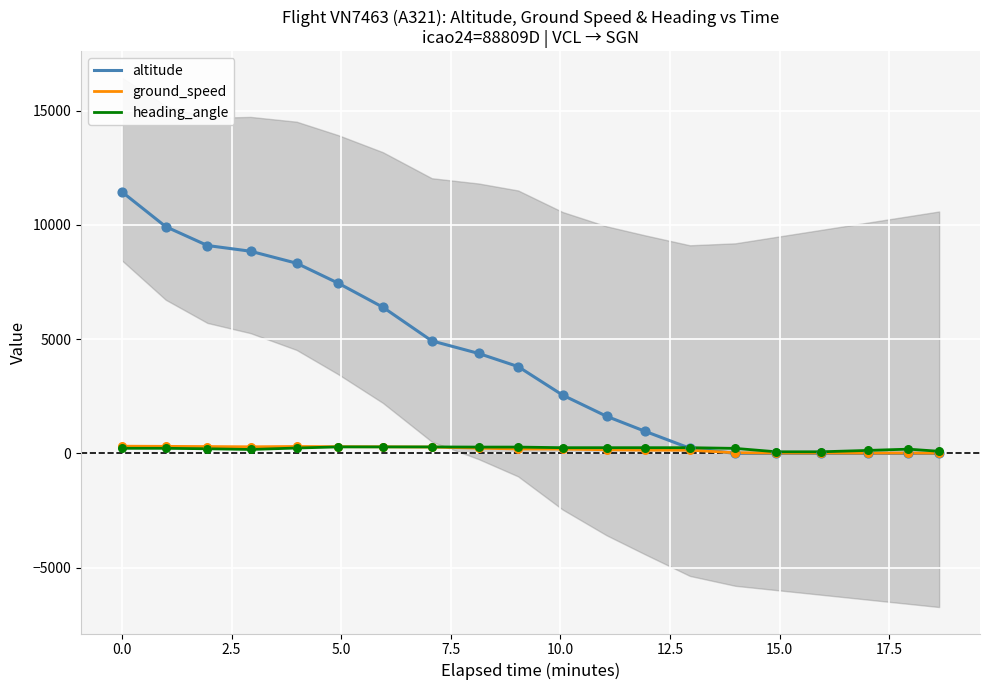

At how many categories does at least one series exceed 69?

20